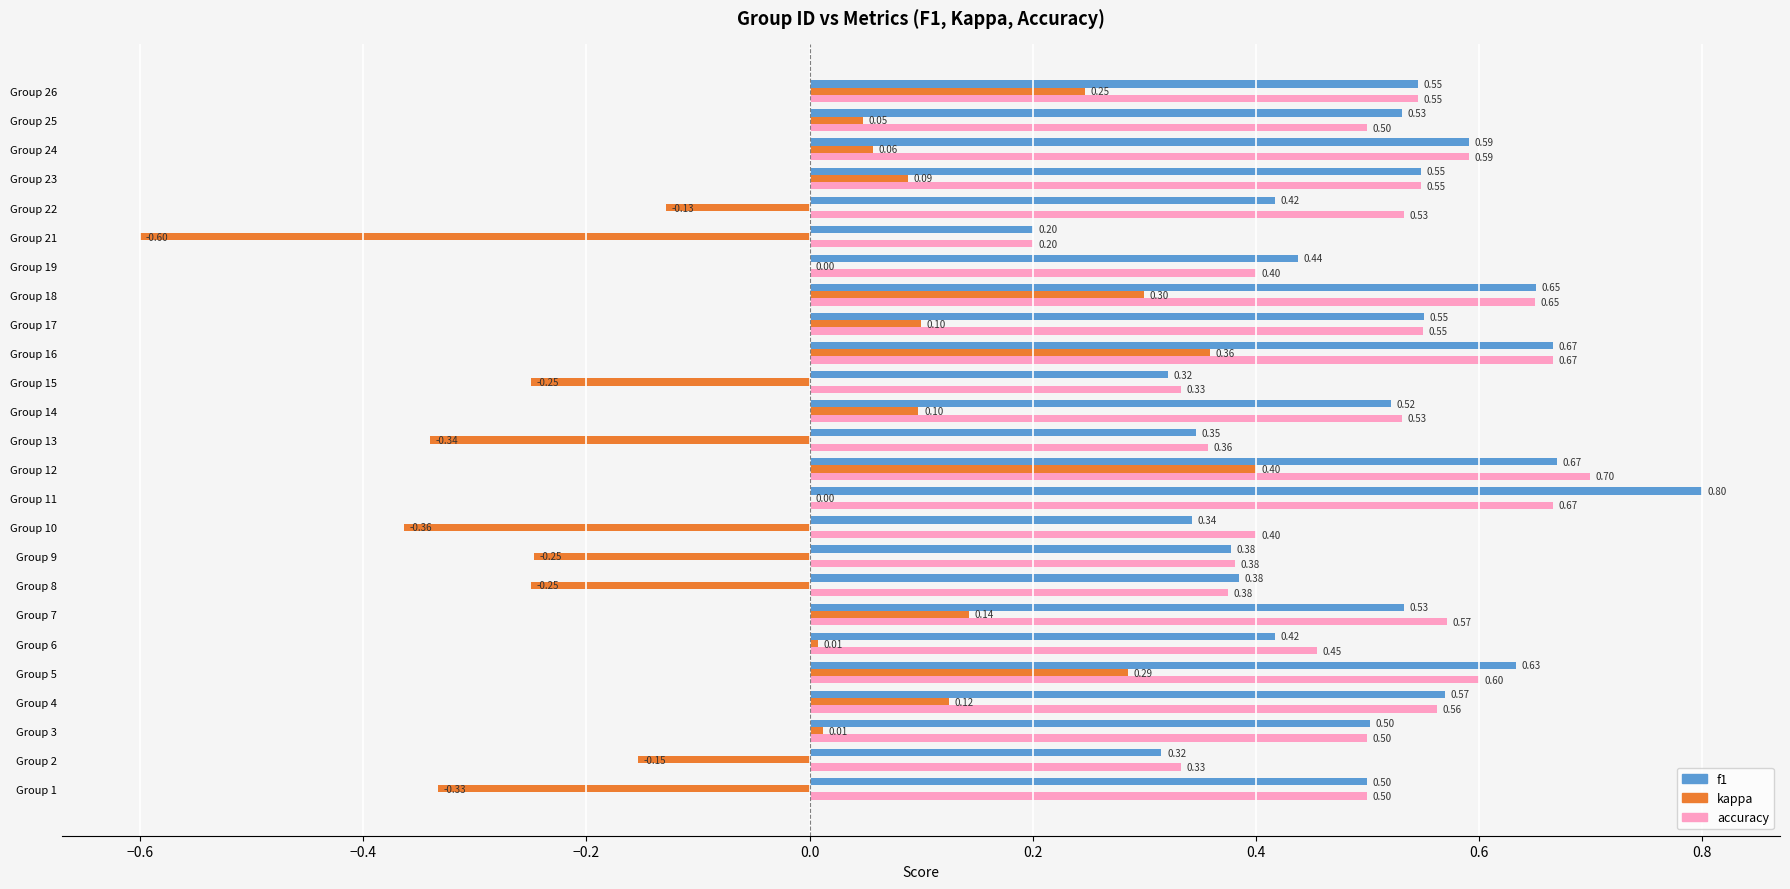

What is the sum of all accuracy values?

12.5